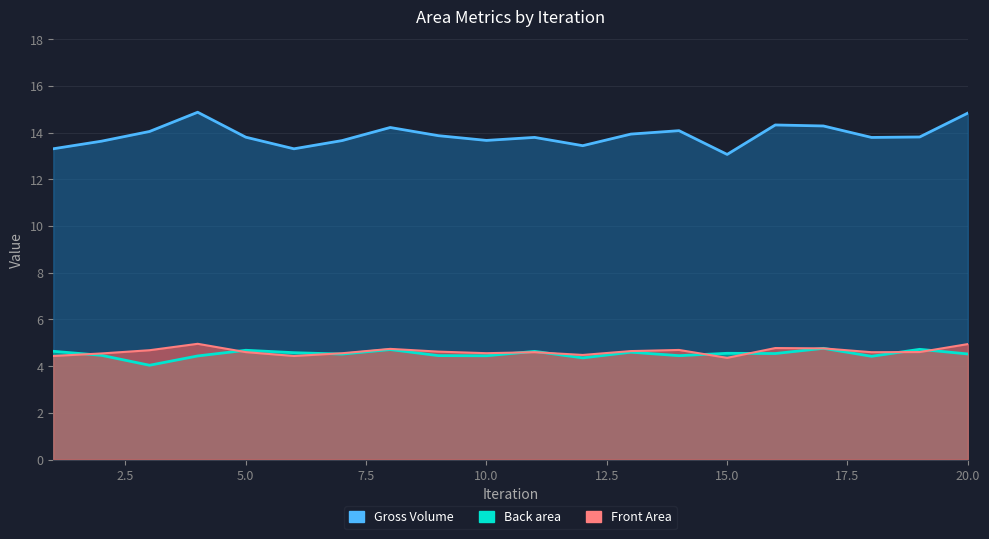

How many series are shown in this chart?

3